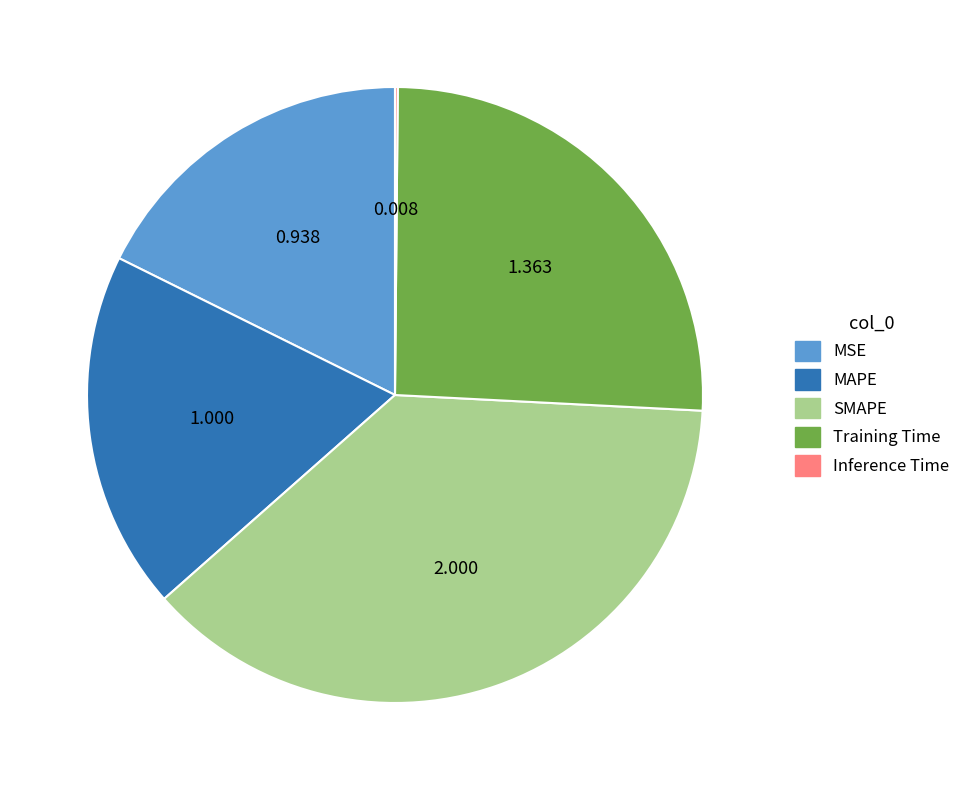

Is there a majority slice in this chart?

No